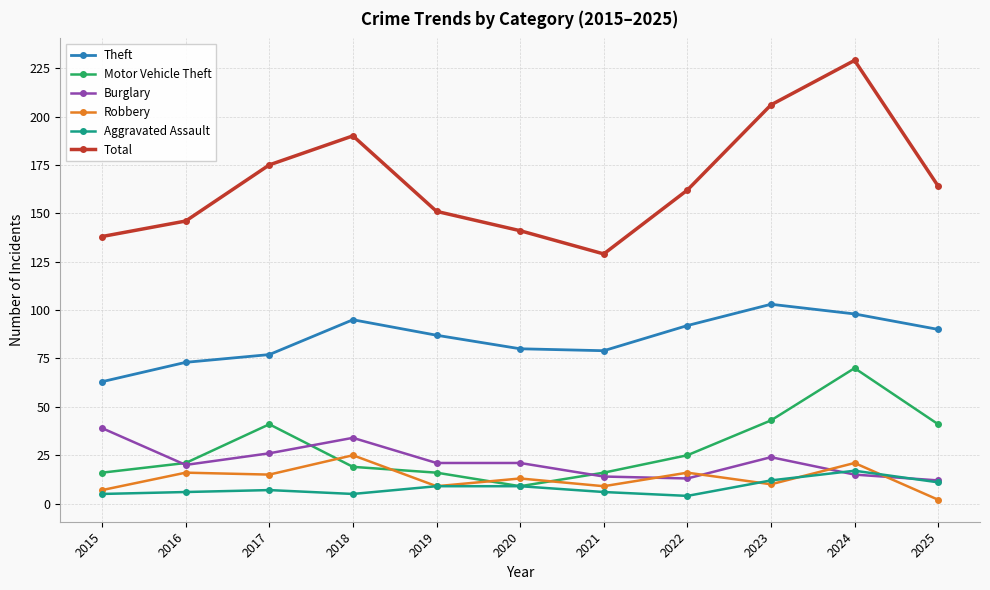

True or false: Total has a value of 175 at 2017.

True